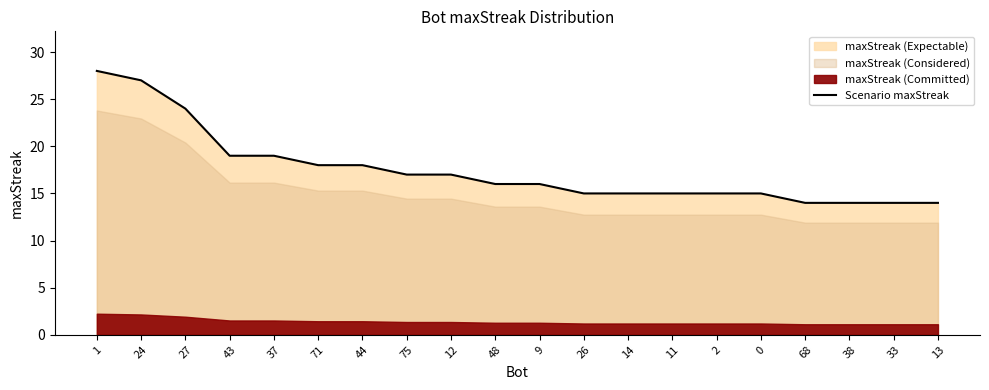

At which label does the data first exceed 16?

1